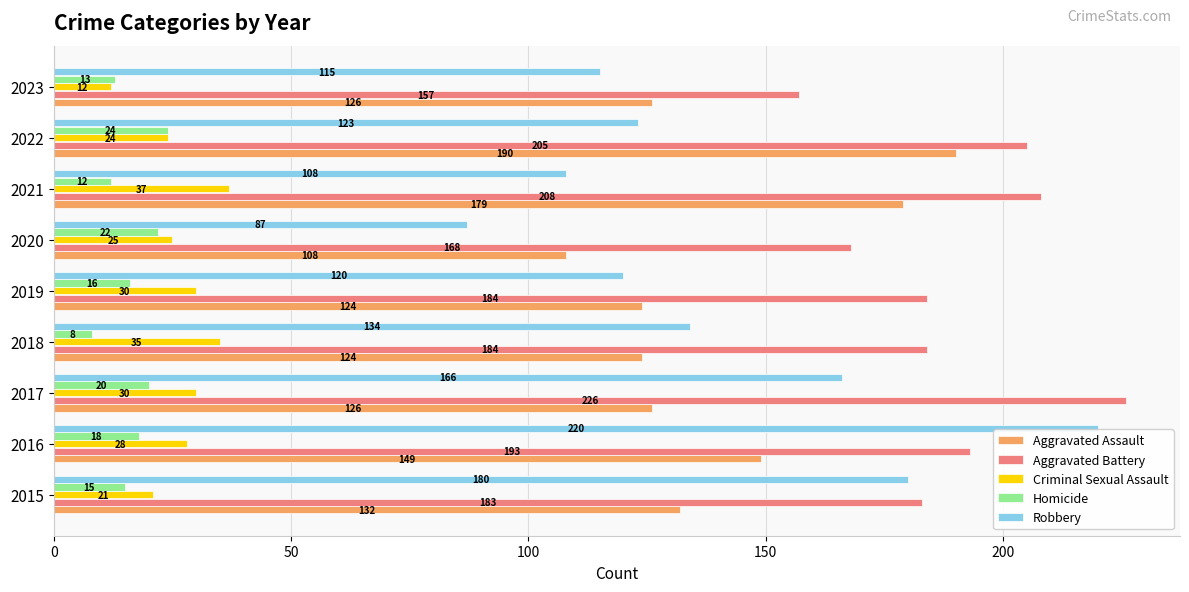

What is the sum of all Aggravated Battery values?

1708